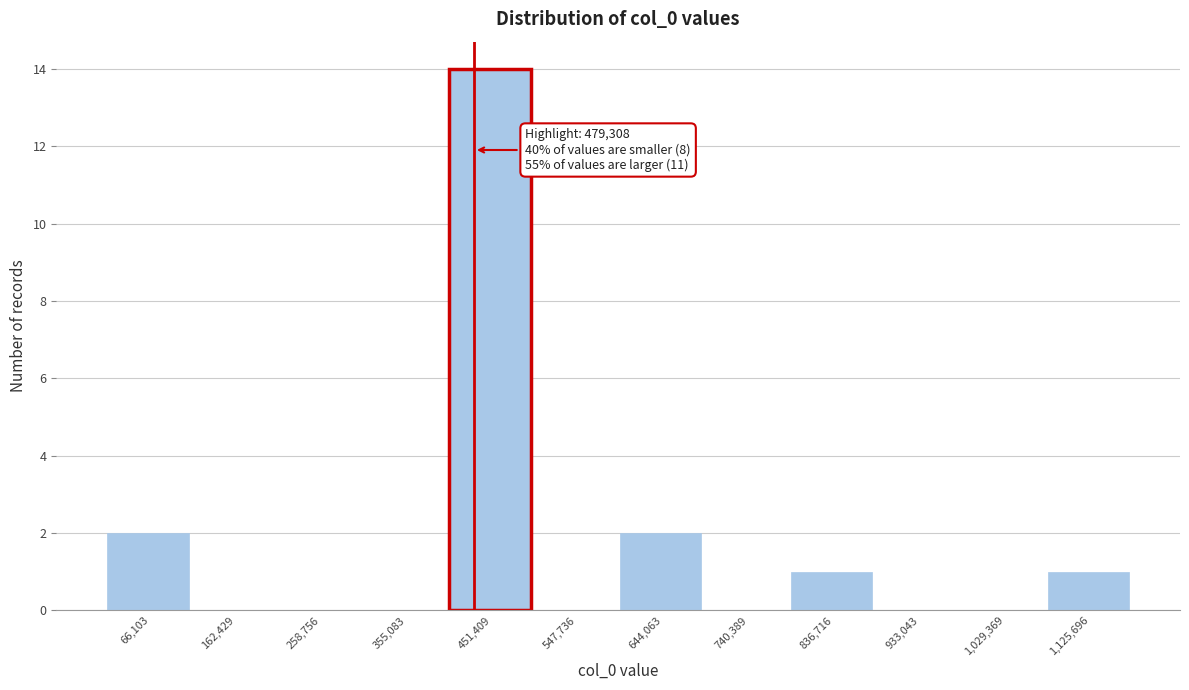

Reading right to left, what are all the values shown in this chart?

1,125,696=1	1,029,369=0	933,043=0	836,716=1	740,389=0	644,063=2	547,736=0	451,409=14	355,083=0	258,756=0	162,429=0	66,103=2